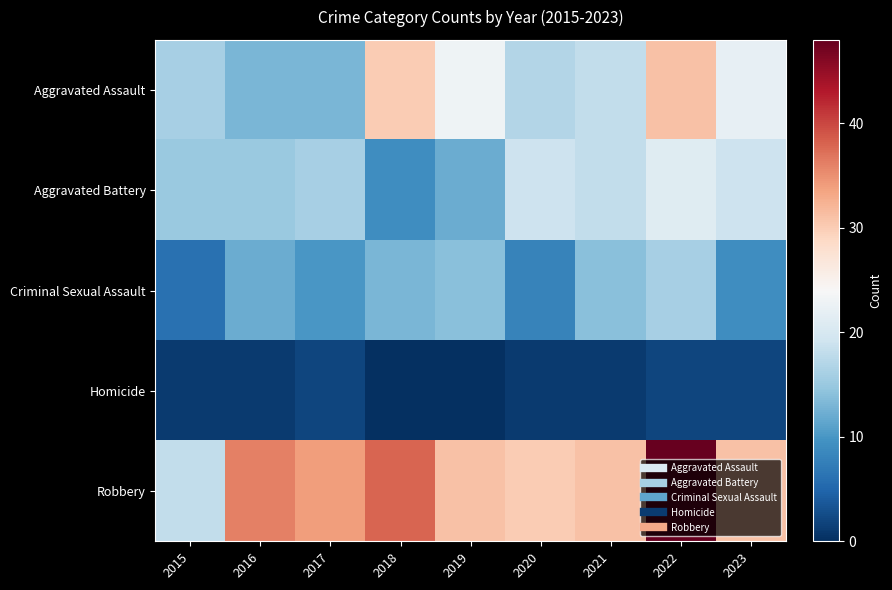

Which series has the largest total across all categories?

Robbery